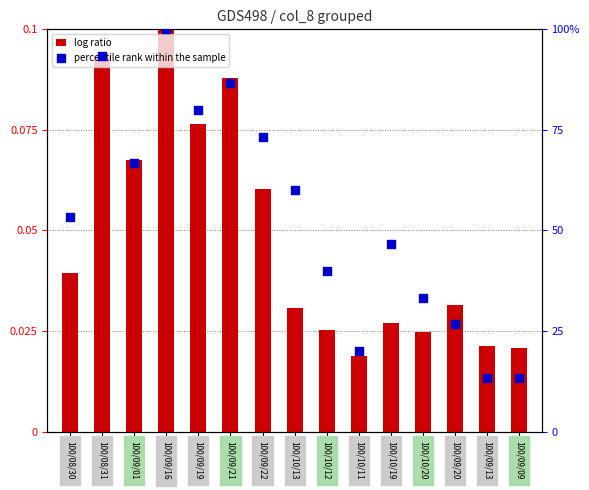

Which series contains the highest Y value?

percentile rank within the sample